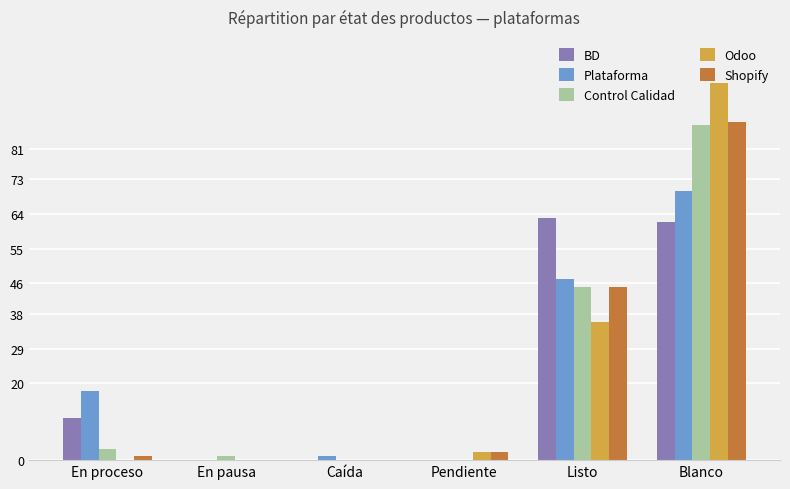

What is the sum of all BD values?

136